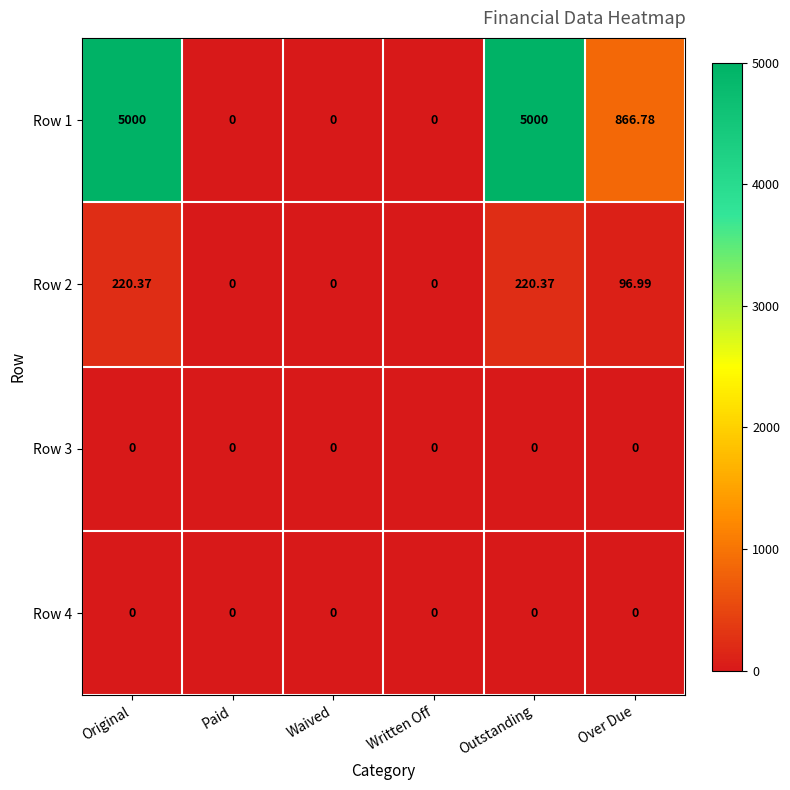

At which label does Row 1 first exceed 866?

Original